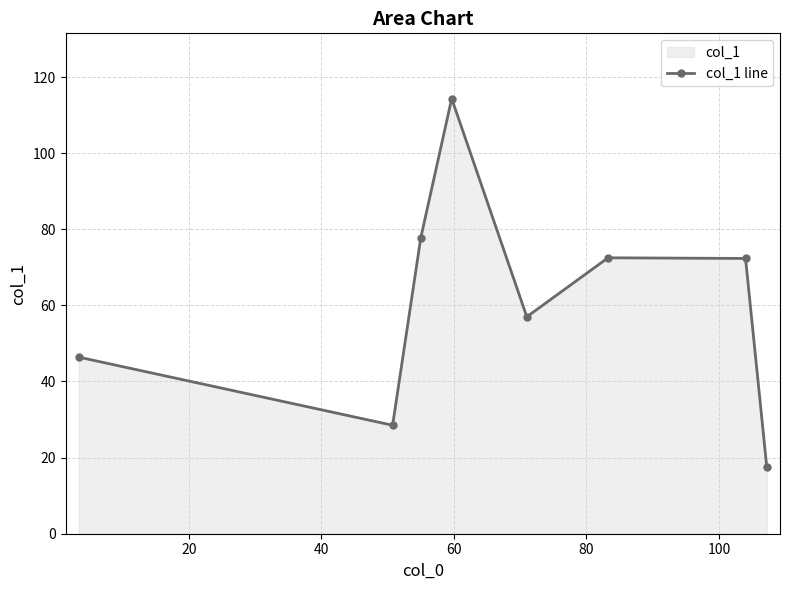

True or false: the data has more than 2 interior local peaks.

False